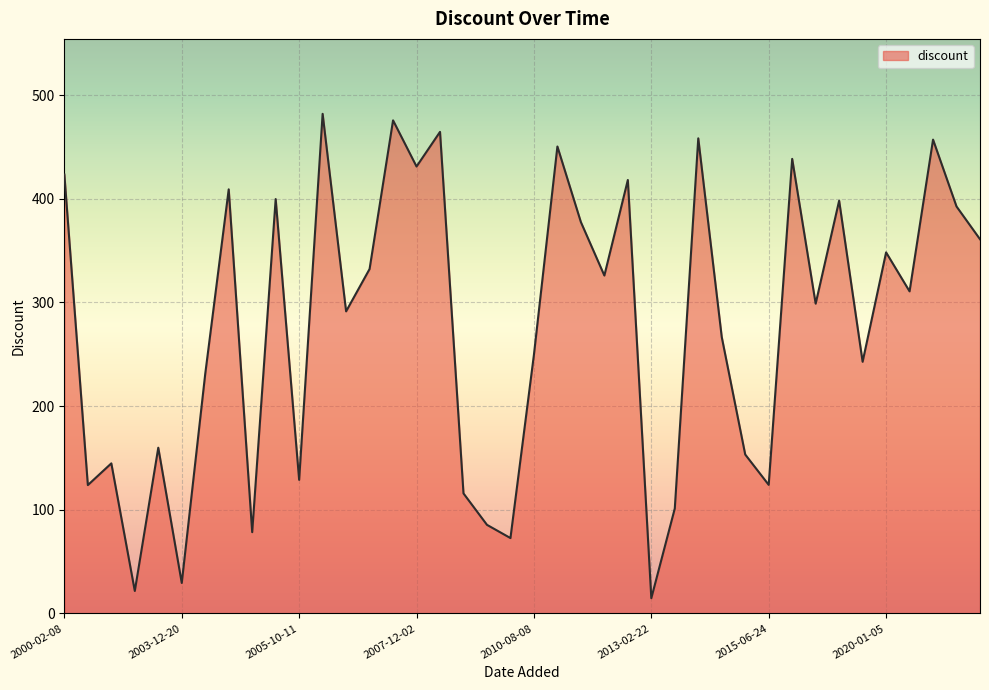

What is the difference between the maximum and minimum values?

467.1